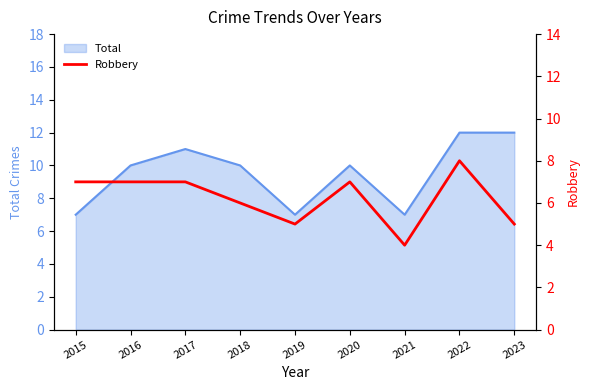

What is the value of the 9th point from the left?

5